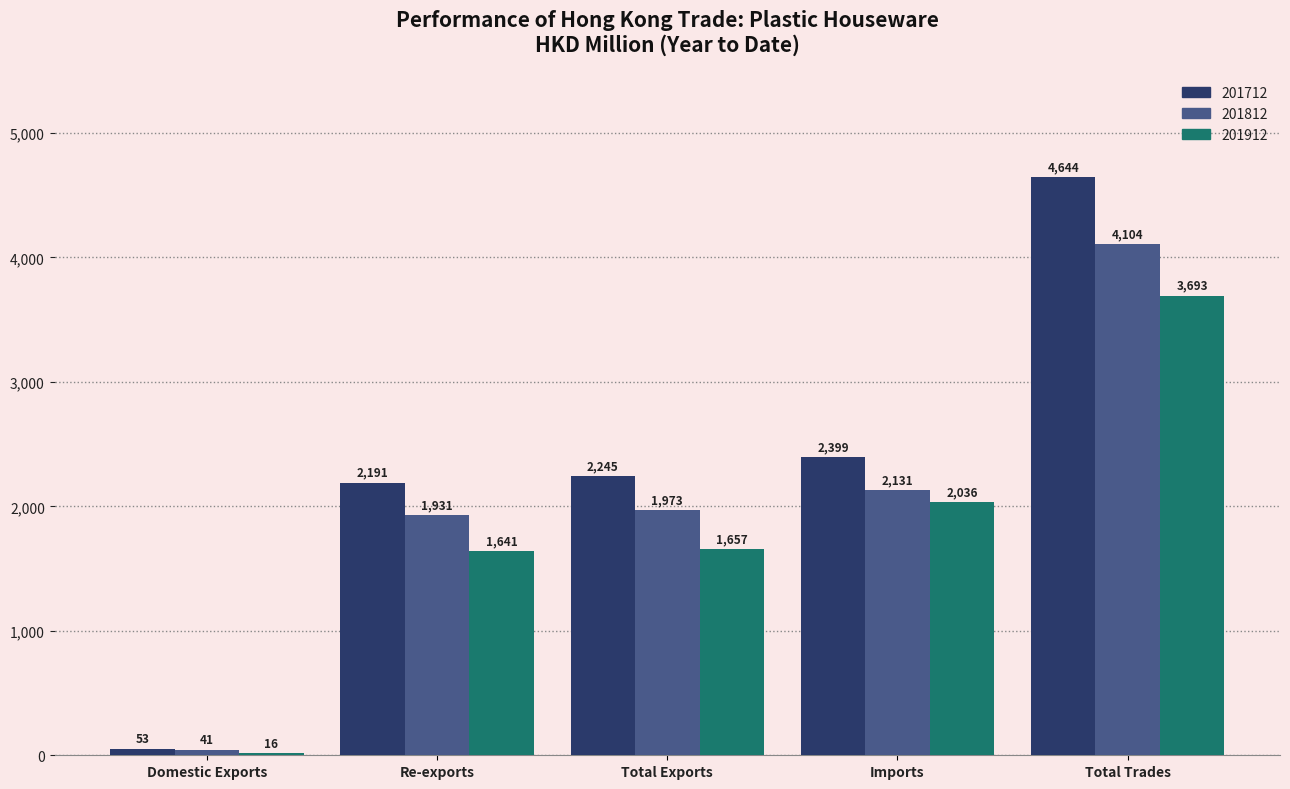

Which category has the highest value in the 201812 series?

Total Trades